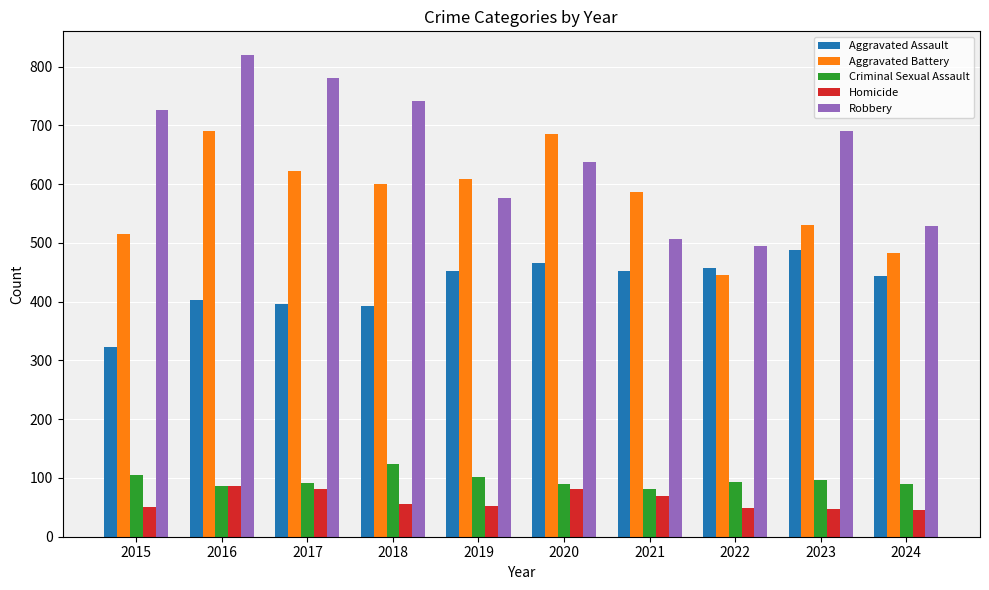

What is the smallest value displayed?

46